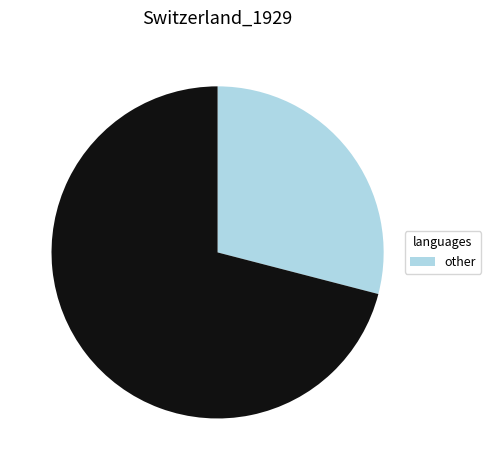

Is there any slice that represents more than half of the pie?

Yes